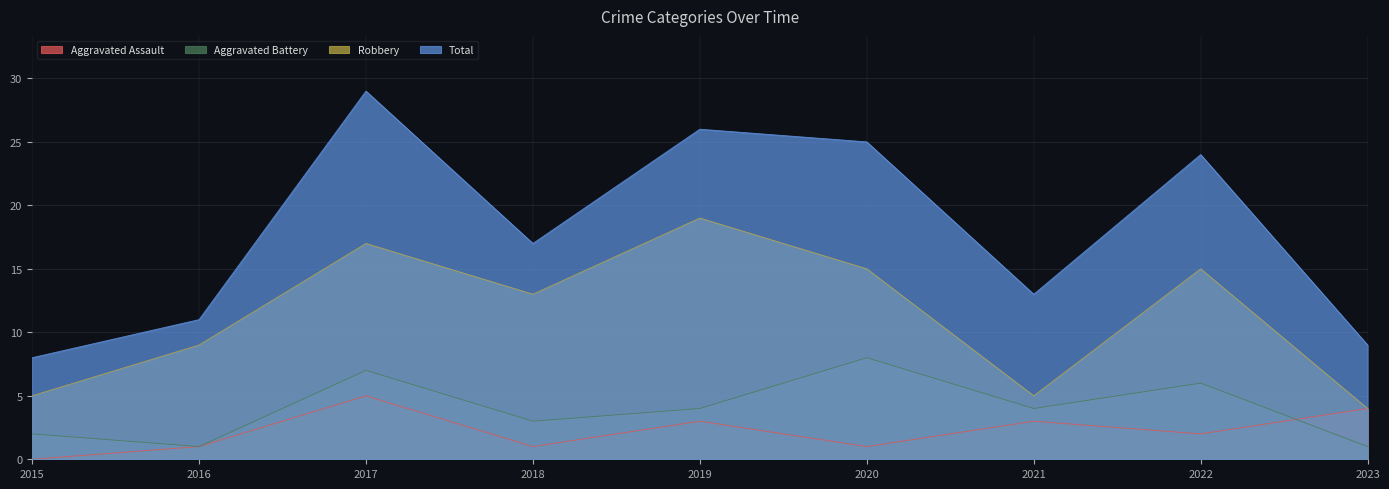

How many values in the Aggravated Battery series are below 4?

4